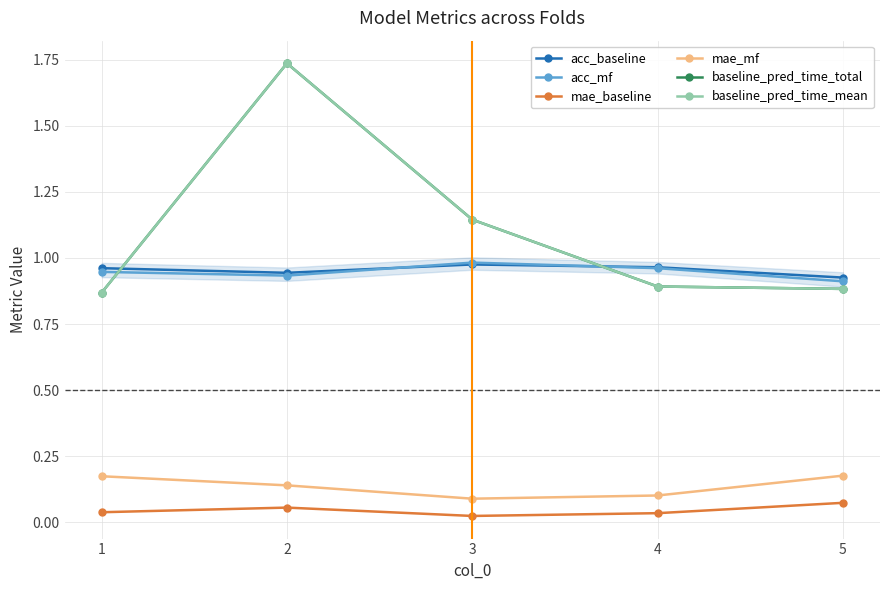

Reading left to right, what are all the values shown in this chart?

acc_baseline: 1=1.0	2=0.9	3=1.0	4=1.0	5=0.9
acc_mf: 1=0.9	2=0.9	3=1.0	4=1.0	5=0.9
mae_baseline: 1=0.0	2=0.1	3=0.0	4=0.0	5=0.1
mae_mf: 1=0.2	2=0.1	3=0.1	4=0.1	5=0.2
baseline_pred_time_total: 1=0.9	2=1.7	3=1.1	4=0.9	5=0.9
baseline_pred_time_mean: 1=0.9	2=1.7	3=1.1	4=0.9	5=0.9